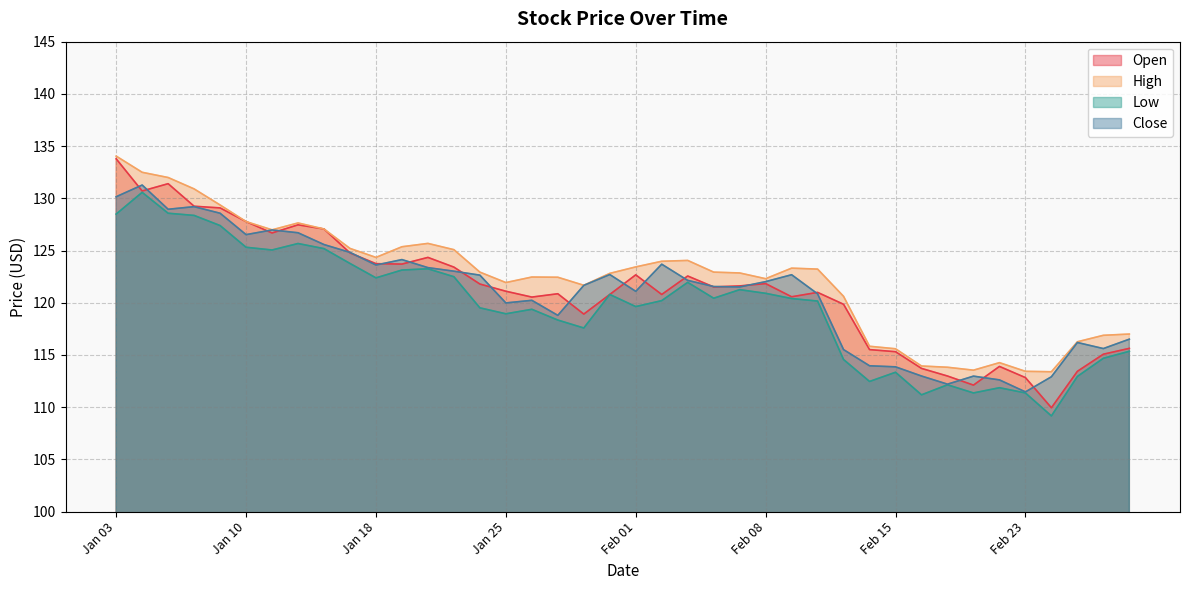

At which label is Open closest to 121?

2022-02-10